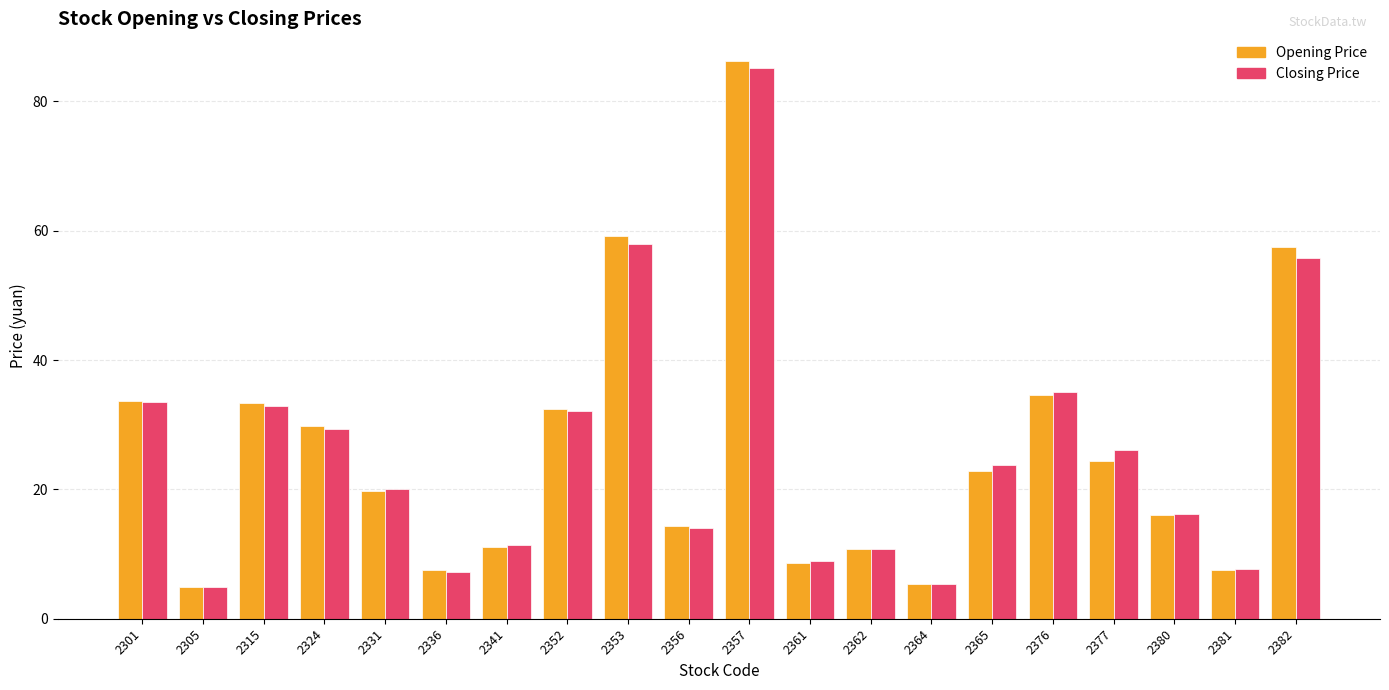

What is the average value of the Opening Price series?

26.0